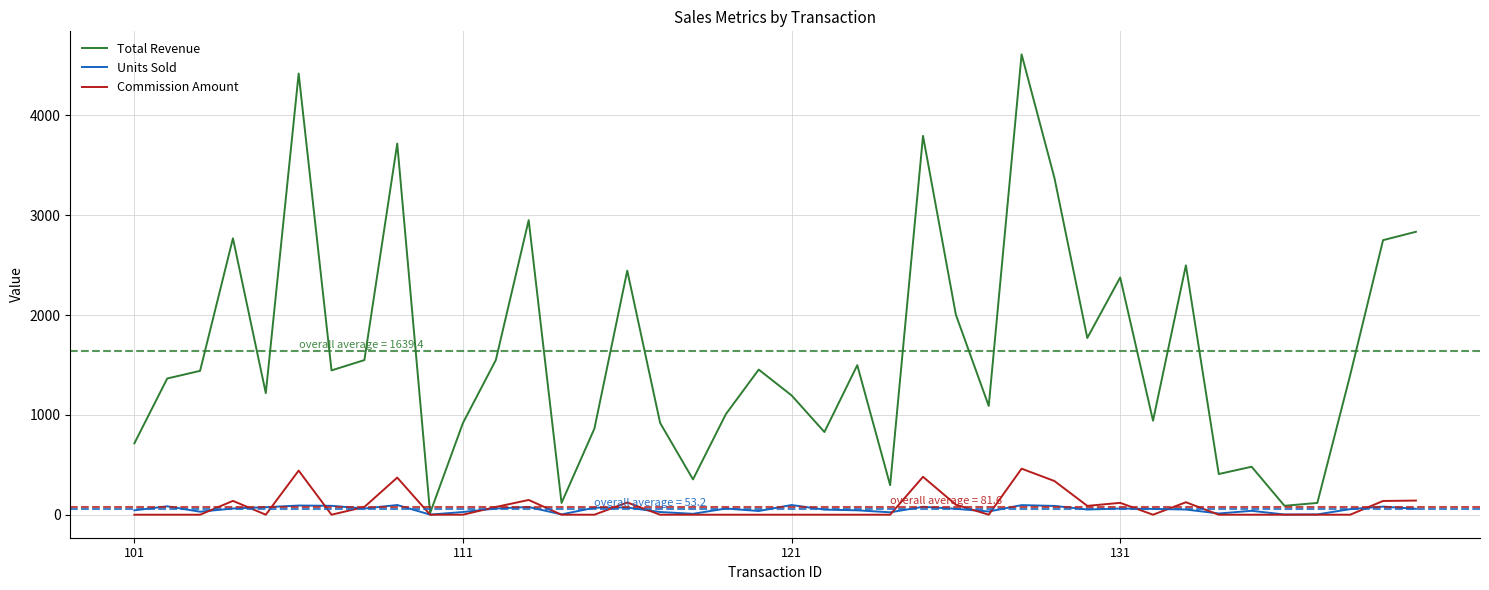

Rank the series by their maximum value, from highest to lowest.

Total Revenue, Commission Amount, Units Sold